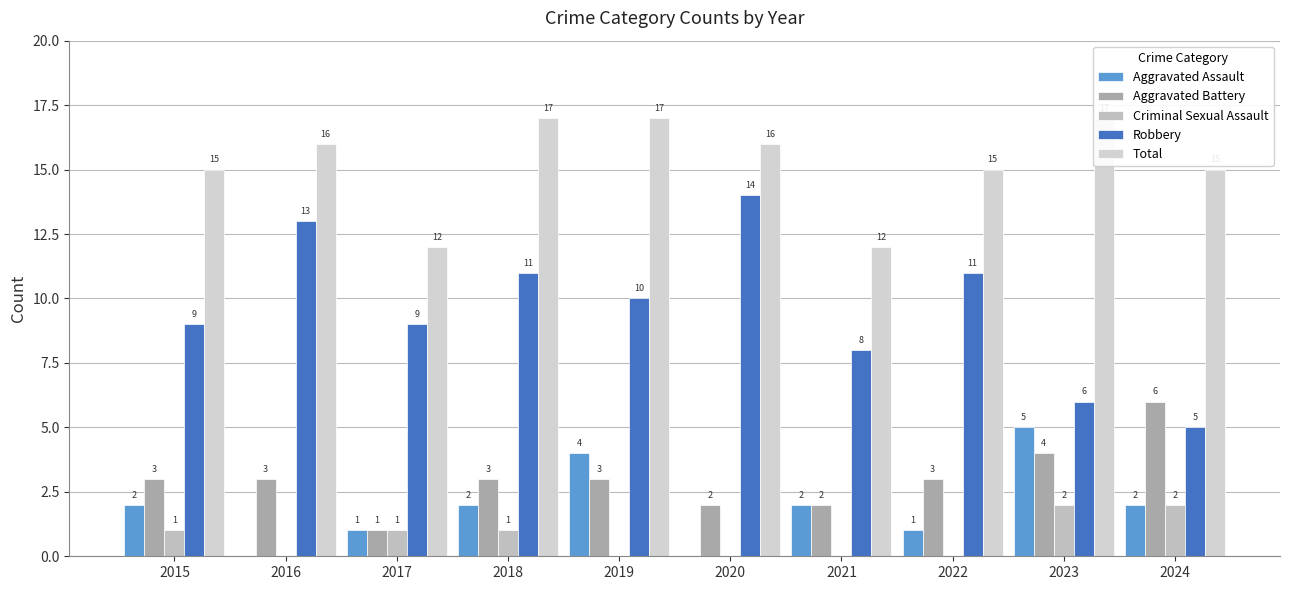

At how many categories does at least one series exceed 2?

10